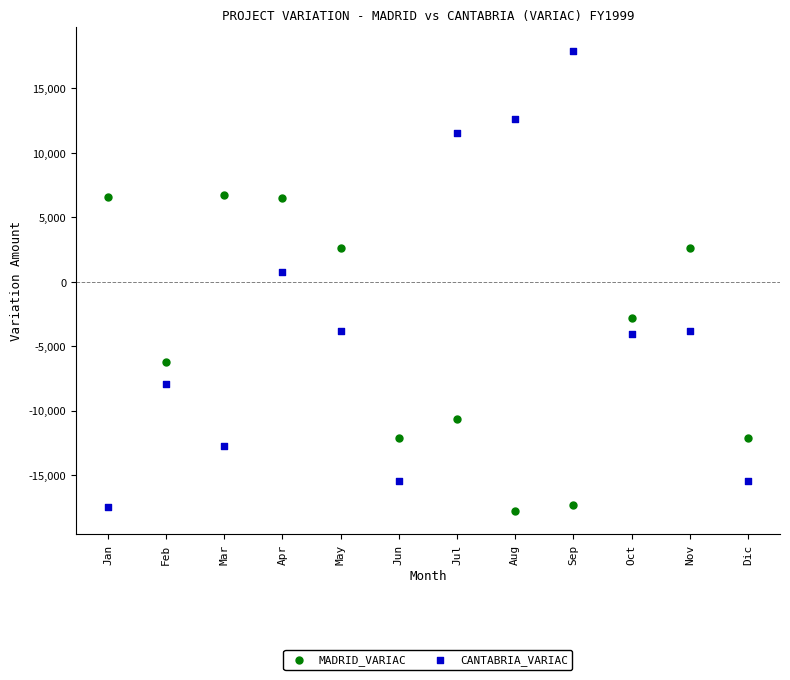

Which series reaches the maximum Y coordinate?

CANTABRIA_VARIAC